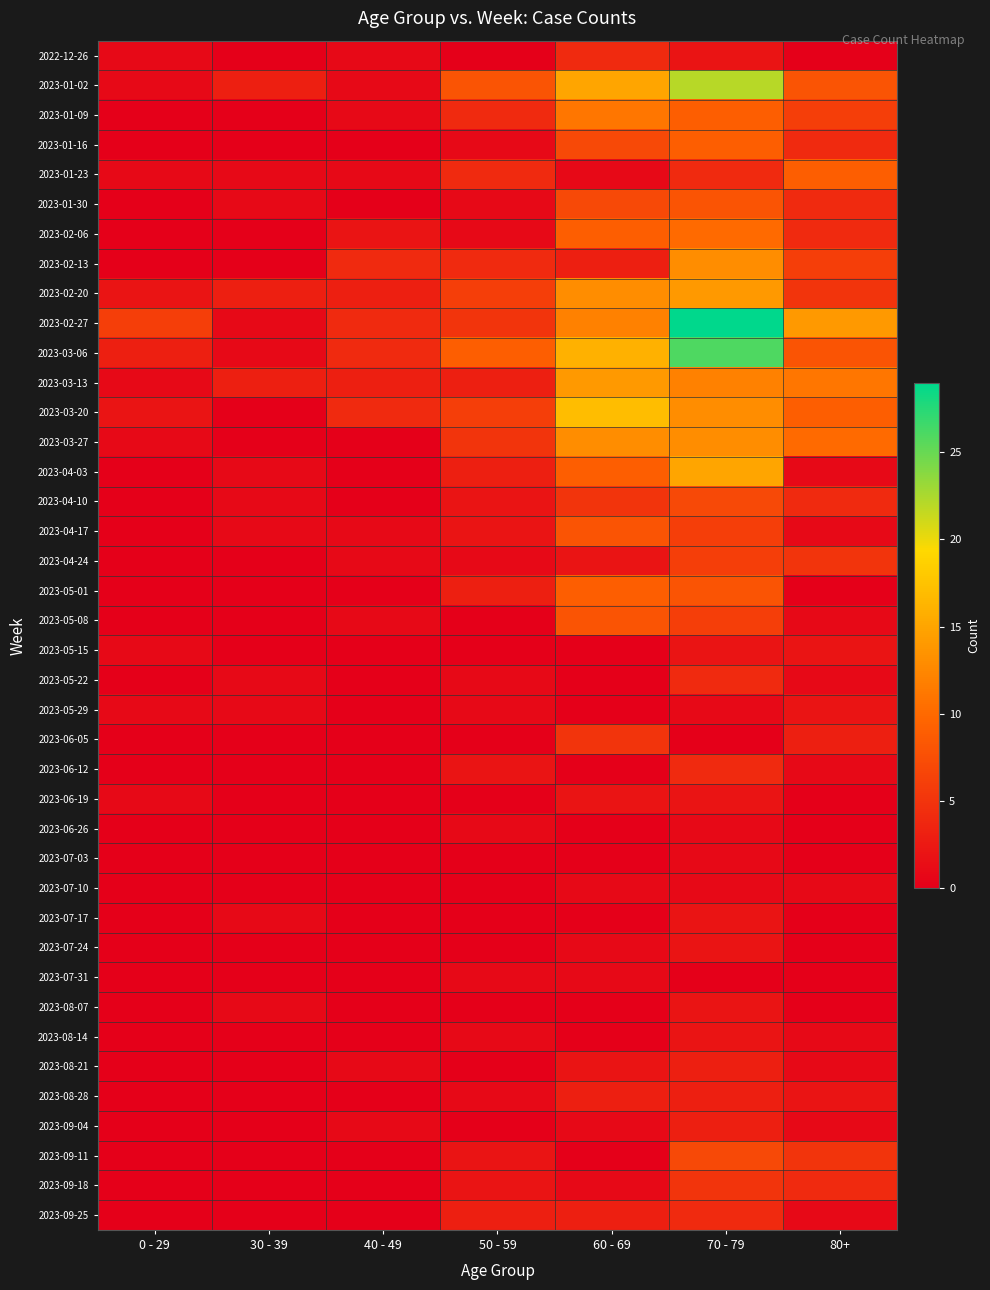

At 40 - 49, list the series in order from largest to smallest.

2023-02-13, 2023-02-27, 2023-03-06, 2023-03-20, 2023-02-20, 2023-03-13, 2023-02-06, 2022-12-26, 2023-01-02, 2023-01-09, 2023-01-23, 2023-04-17, 2023-04-24, 2023-05-08, 2023-08-21, 2023-09-04, 2023-01-16, 2023-01-30, 2023-03-27, 2023-04-03, 2023-04-10, 2023-05-01, 2023-05-15, 2023-05-22, 2023-05-29, 2023-06-05, 2023-06-12, 2023-06-19, 2023-06-26, 2023-07-03, 2023-07-10, 2023-07-17, 2023-07-24, 2023-07-31, 2023-08-07, 2023-08-14, 2023-08-28, 2023-09-11, 2023-09-18, 2023-09-25